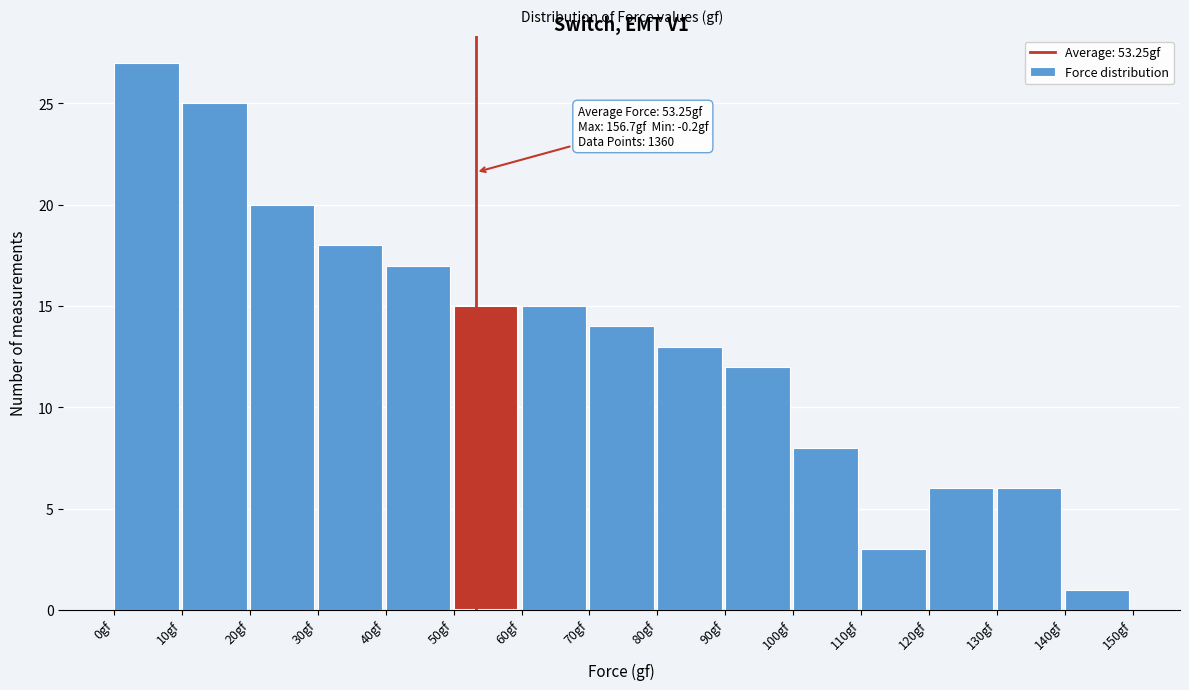

Over which range of the x-axis is the bar tallest?

0 to 10